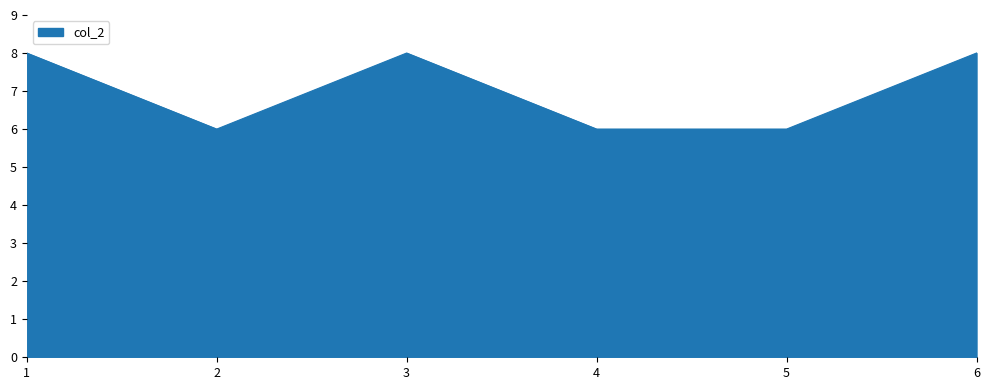

What is the sum of all values?

42